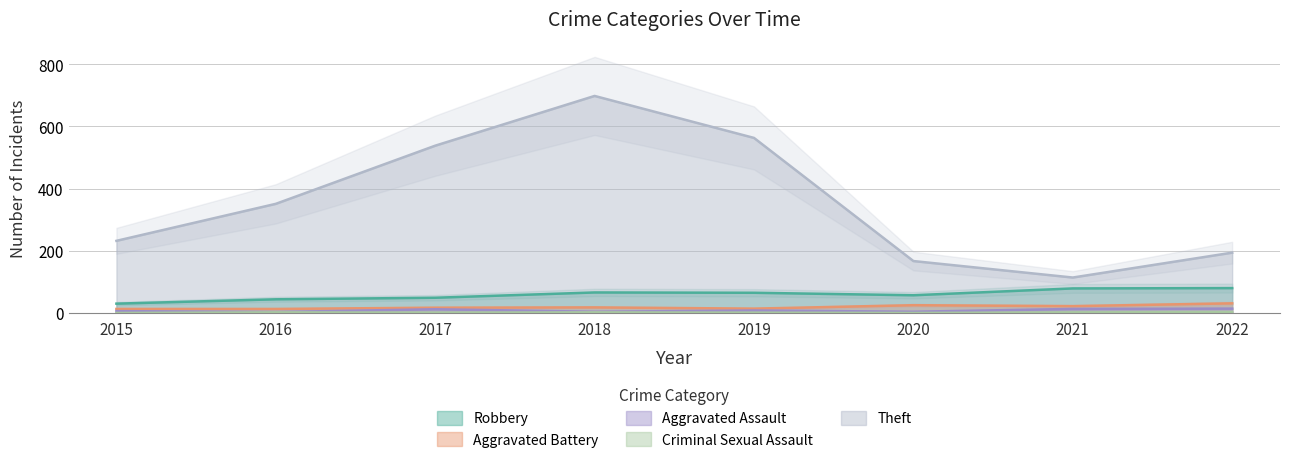

What is the total value across all series at 2021?

230